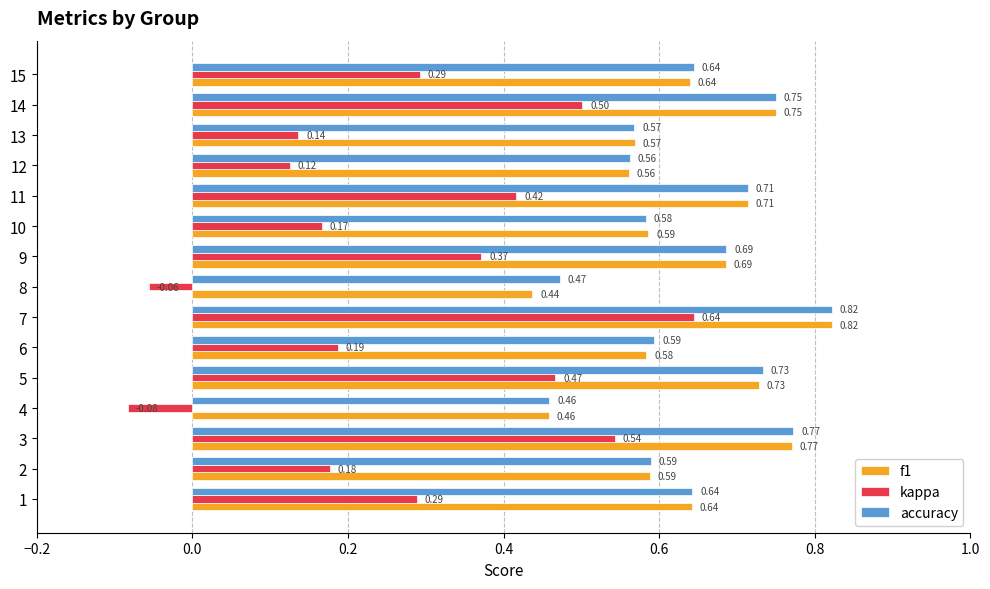

Which series has the widest spread of values?

kappa